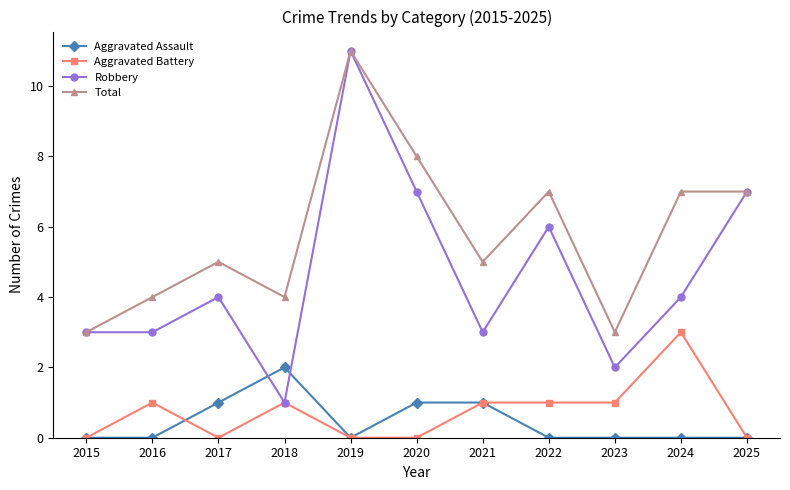

In Robbery, how many points are higher than both neighbors (excluding endpoints)?

3